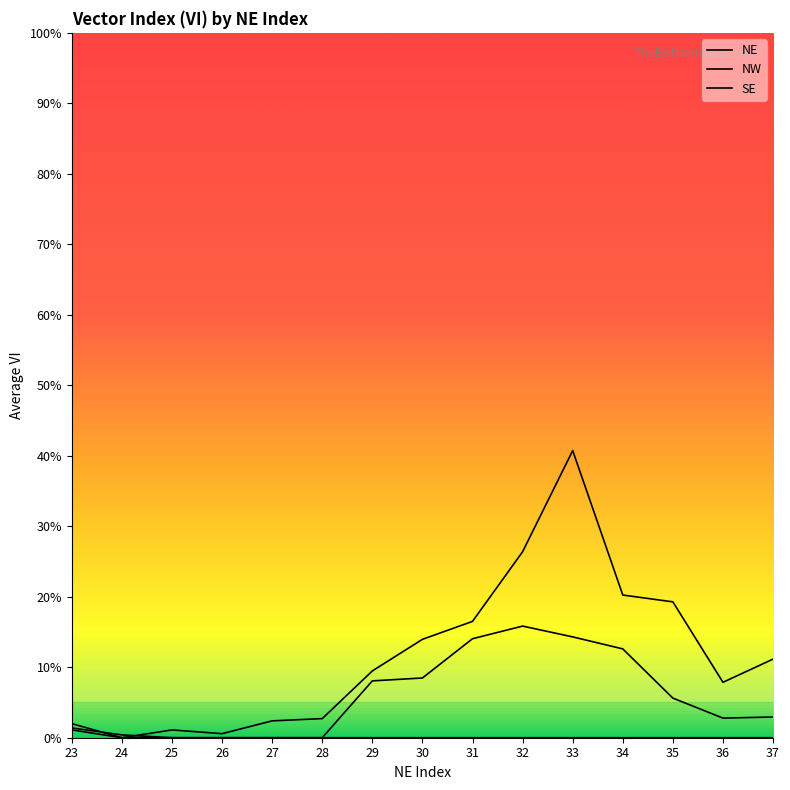

What is the difference between the maximum and minimum values in the NE series?

0.4